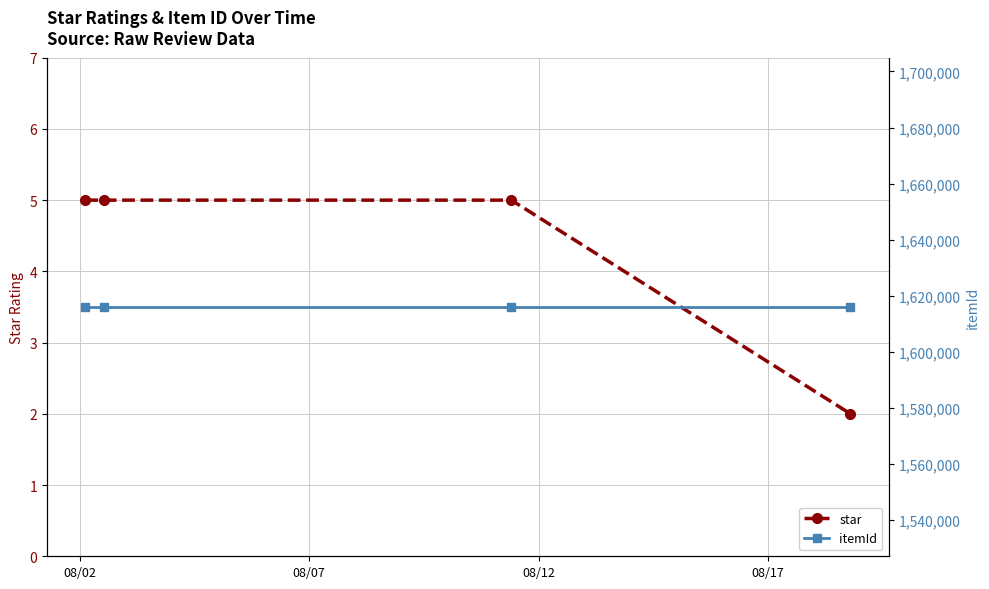

What is the maximum value for star?

5